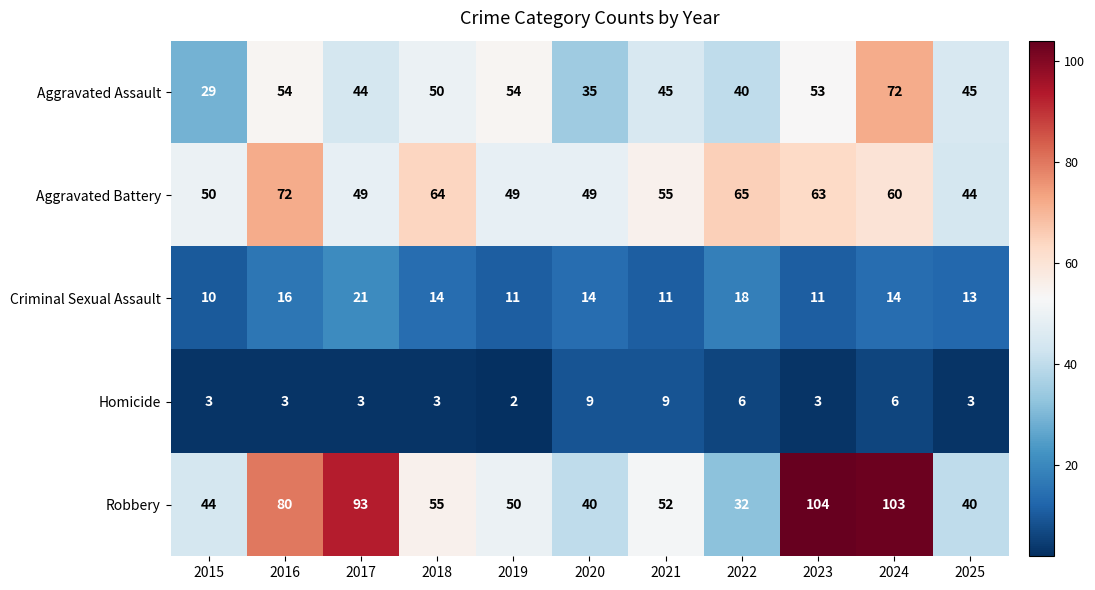

What is the highest value of the Criminal Sexual Assault series?

21